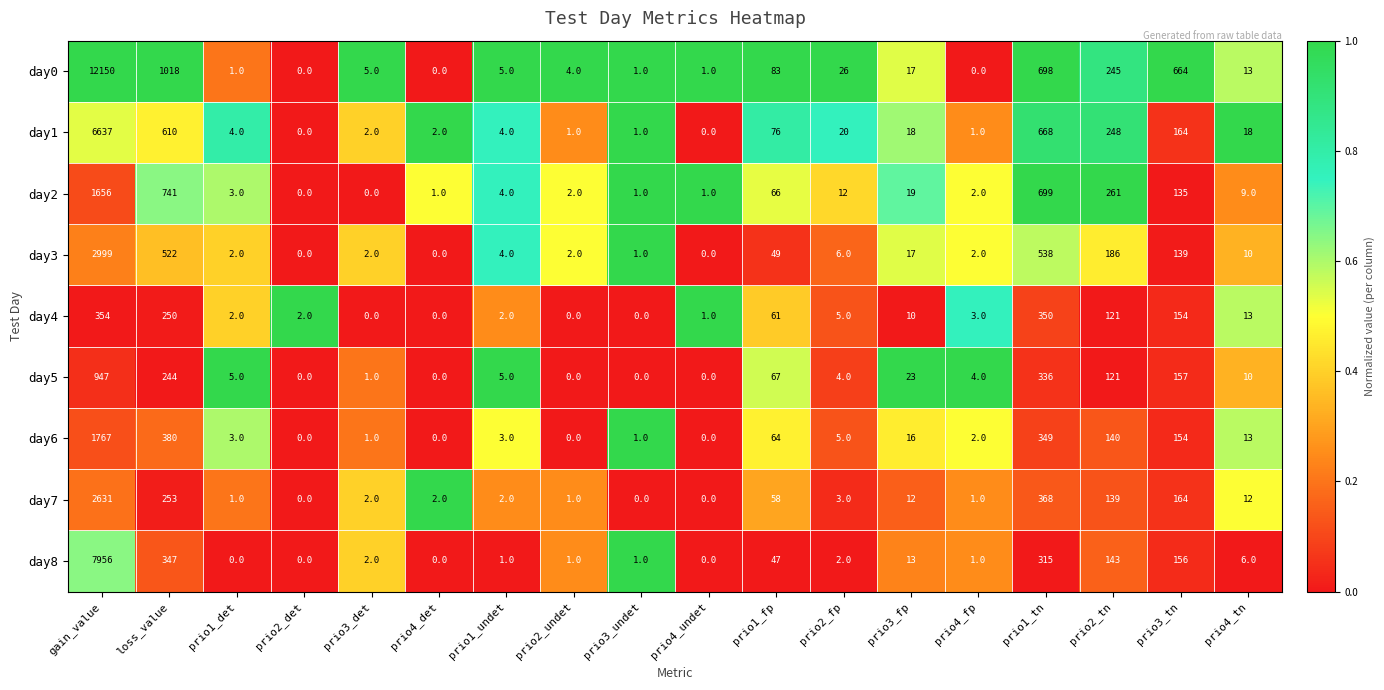

What is the total value across all series at prio3_fp?

145